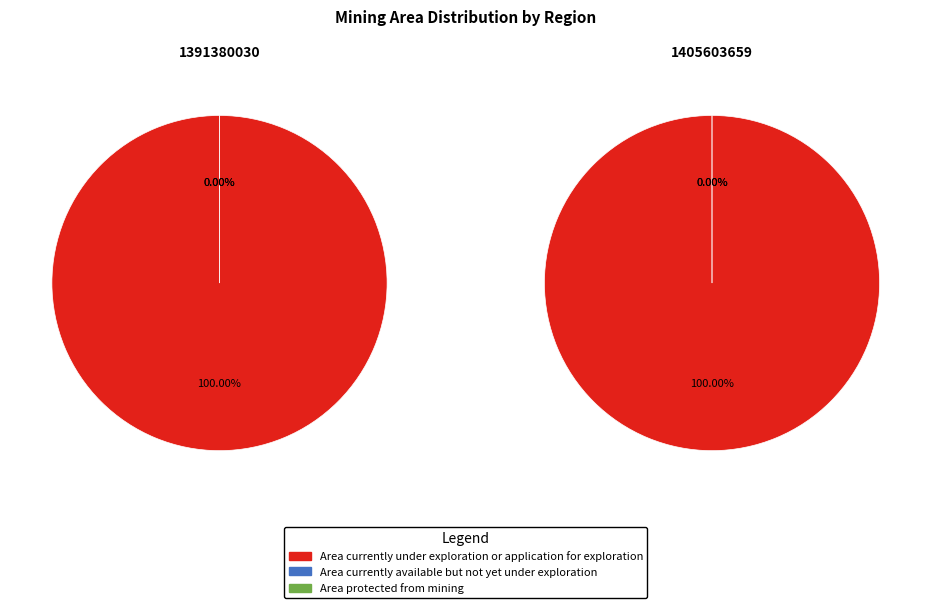

How many slices are in this pie chart?

2